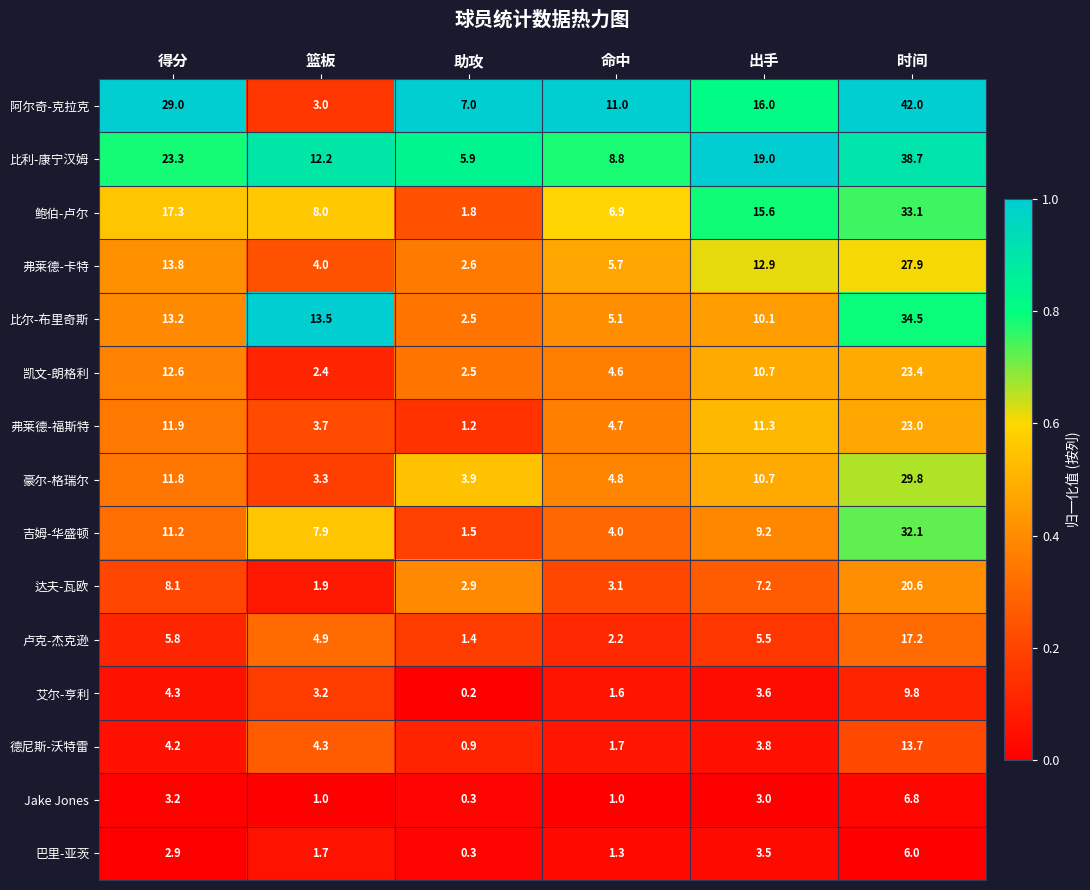

Rank the series by their maximum value, from lowest to highest.

巴里-亚茨, Jake Jones, 艾尔-亨利, 德尼斯-沃特雷, 卢克-杰克逊, 达夫-瓦欧, 弗莱德-福斯特, 凯文-朗格利, 弗莱德-卡特, 豪尔-格瑞尔, 吉姆-华盛顿, 鲍伯-卢尔, 比尔-布里奇斯, 比利-康宁汉姆, 阿尔奇-克拉克